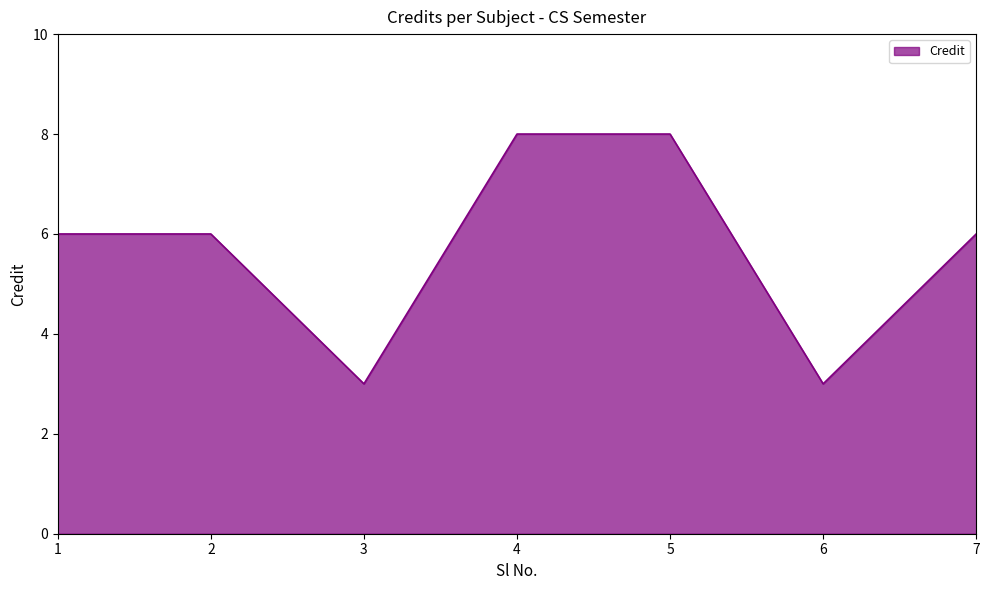

Reading left to right, extract all data points from this chart.

6	6	3	8	8	3	6